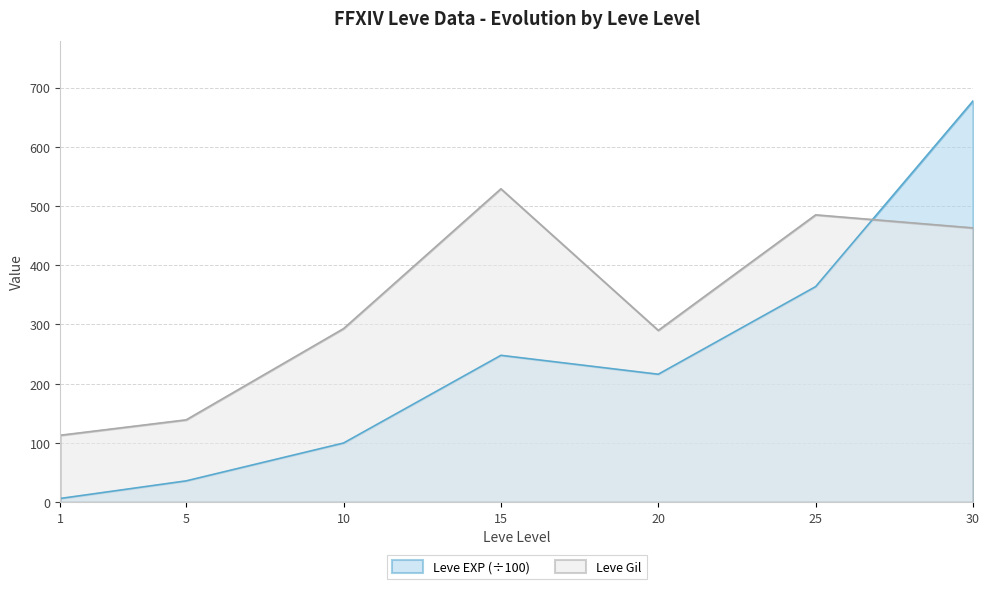

Rank the series by their average value, from highest to lowest.

Leve Gil, Leve EXP (÷100)